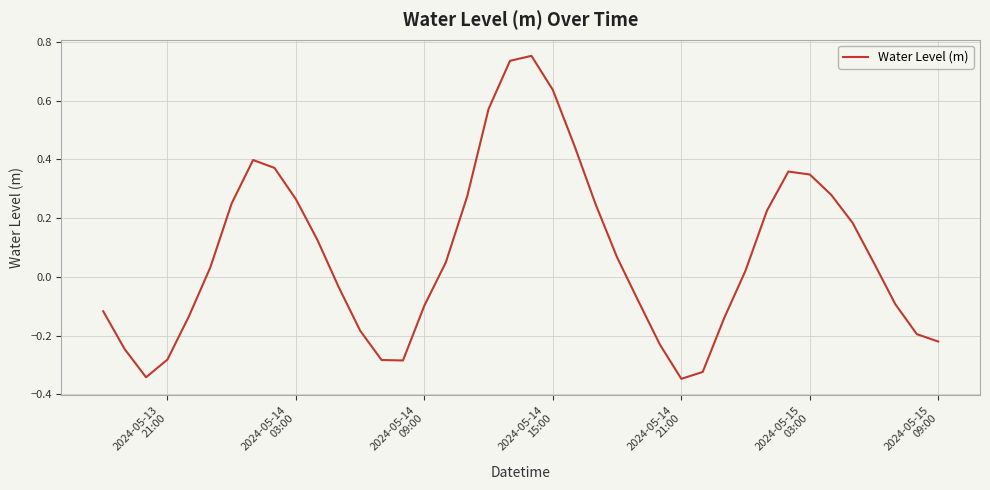

What is the difference between the maximum and minimum values?

1.1